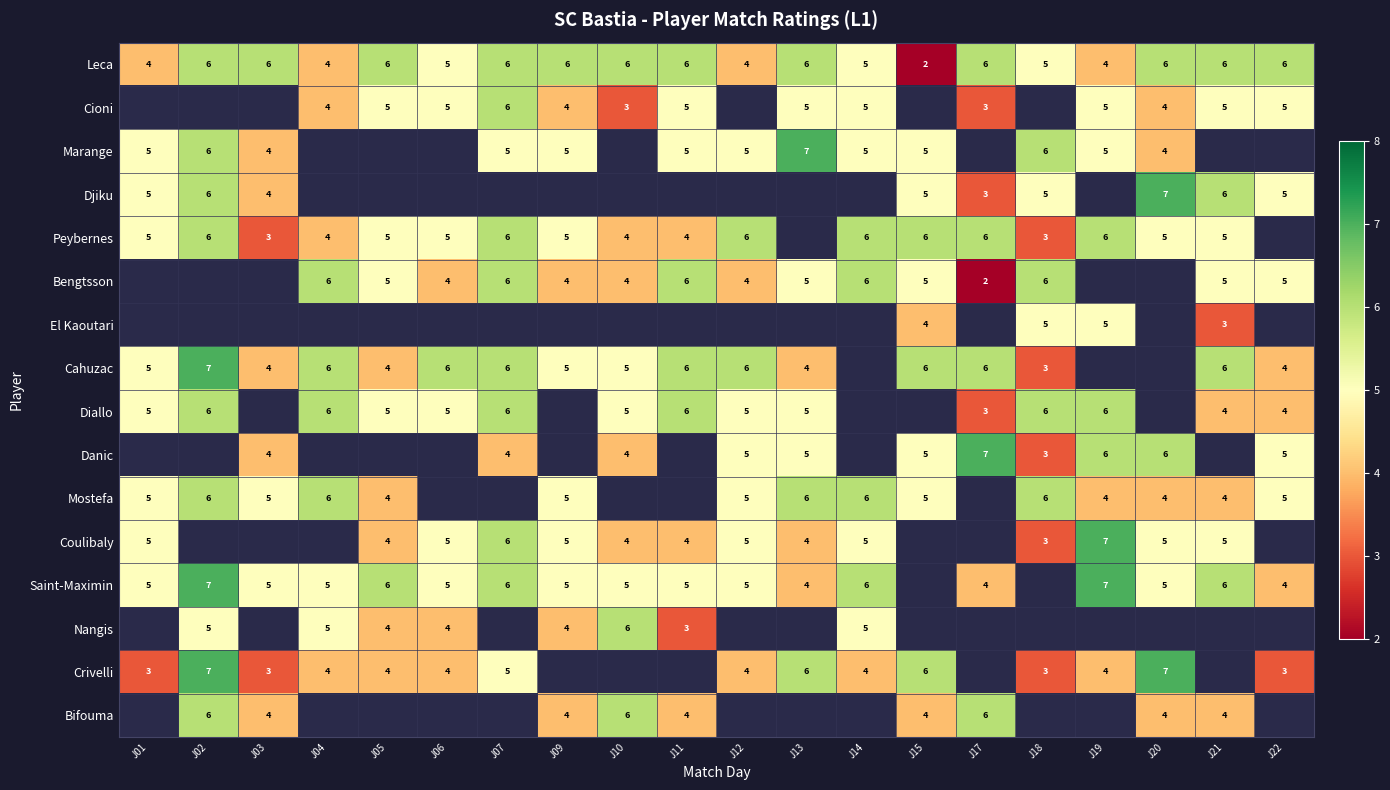

What is the sum of the Djiku values at J21 and J22?

11